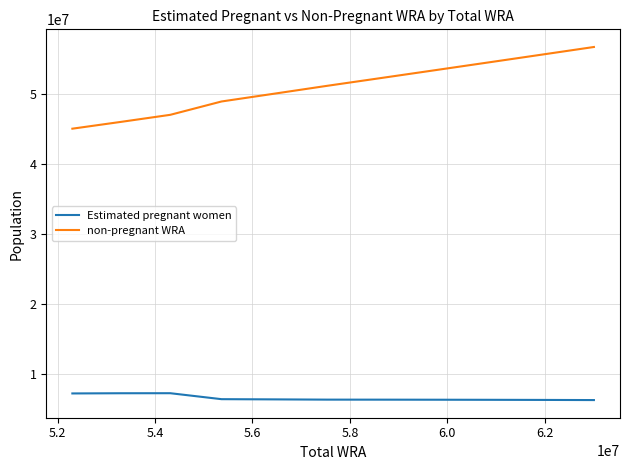

Rank the series by their average value, from highest to lowest.

non-pregnant WRA, Estimated pregnant women